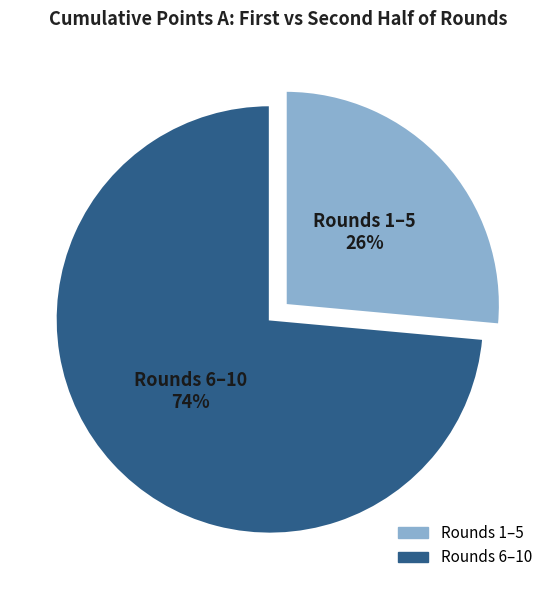

Does any single category account for the majority?

Yes